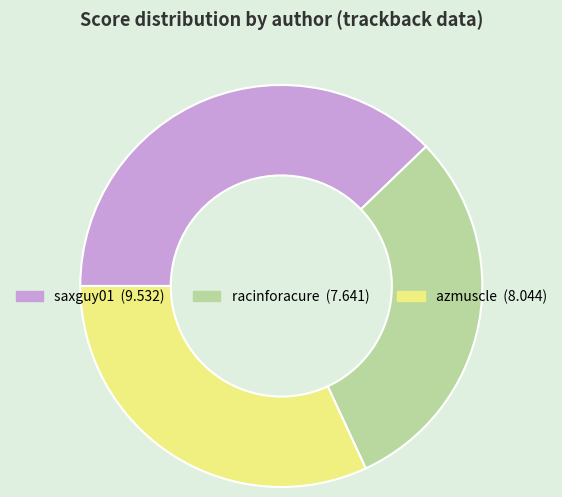

Rank the categories by value from lowest to highest.

racinforacure, azmuscle, saxguy01